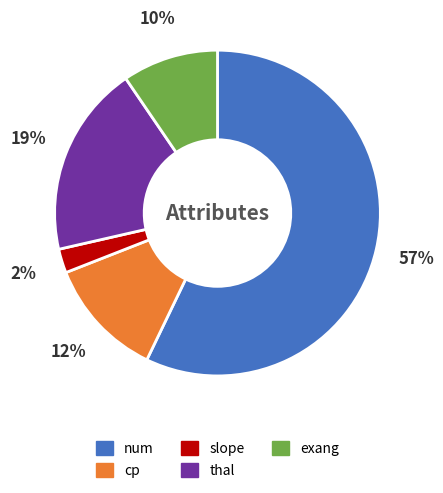

True or false: cp accounts for 12% of the total.

True